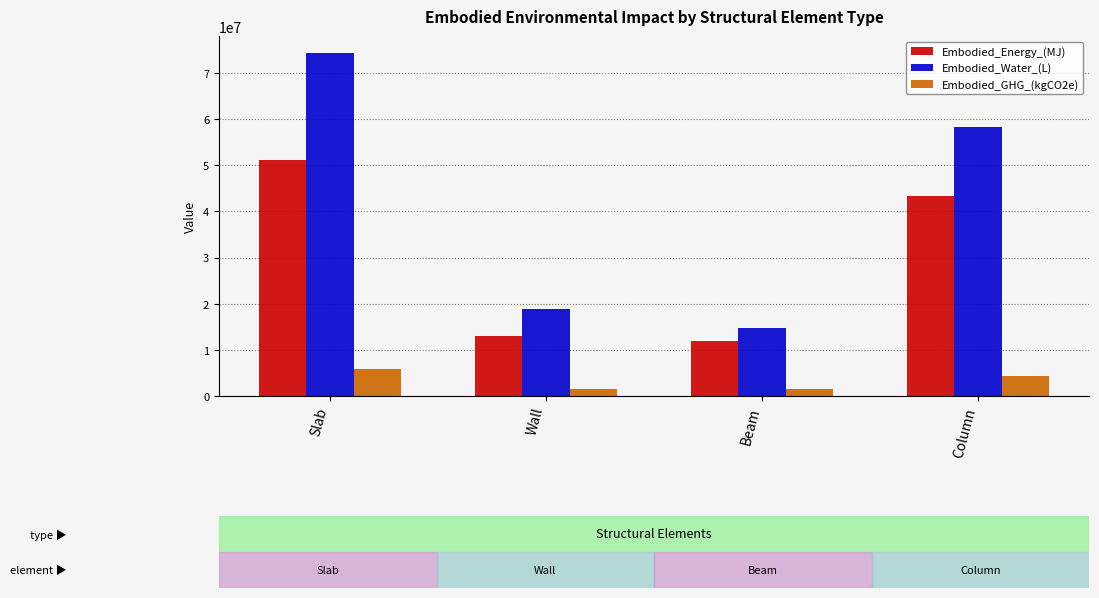

What is the difference between the maximum and minimum values in the Embodied_GHG_(kgCO2e) series?

4311703.4